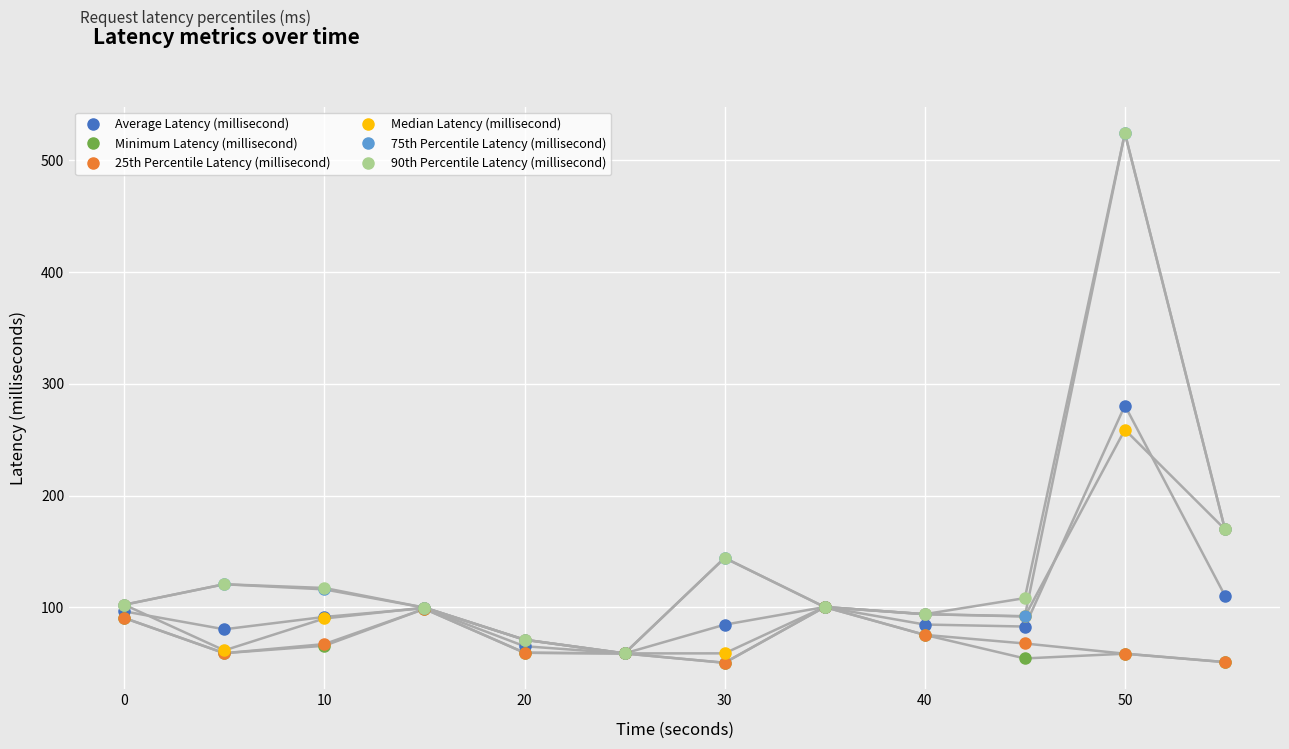

What is the greatest value displayed?

524.3